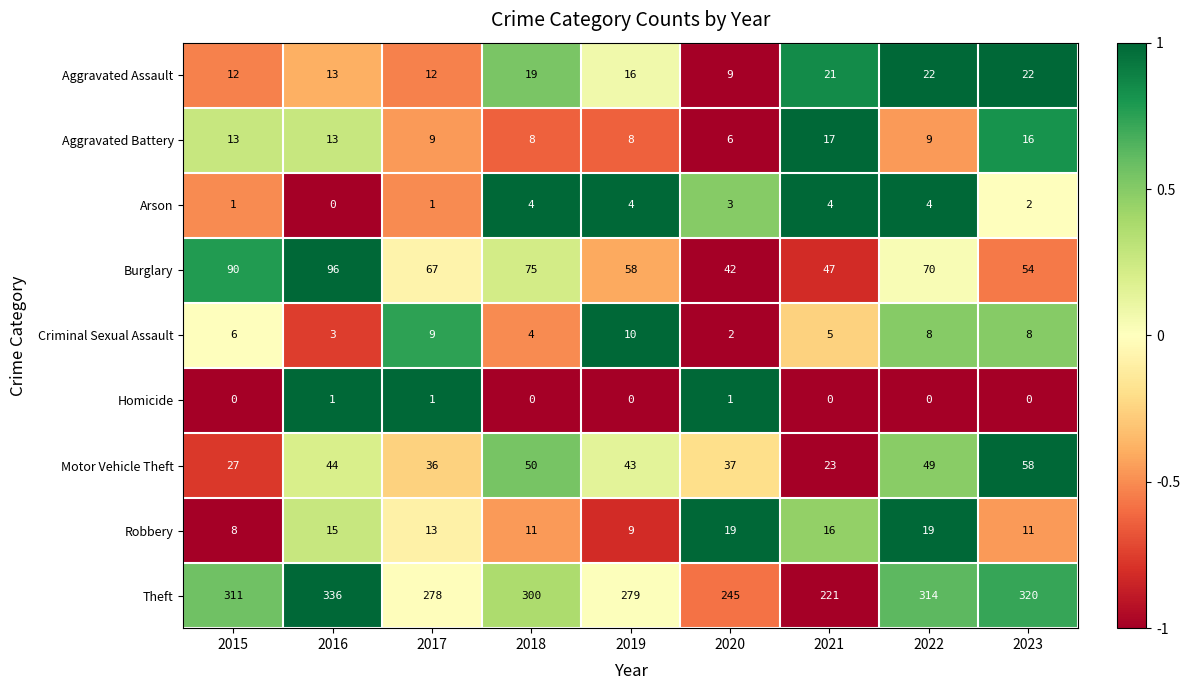

What is the difference between the second highest and minimum values in the Robbery series?

11